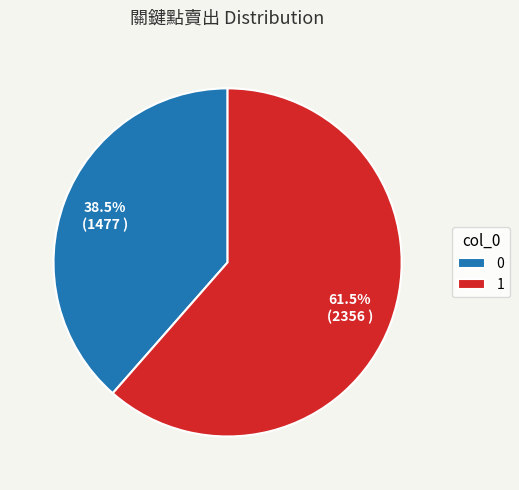

To the nearest percent, what is the average slice percentage?

50%